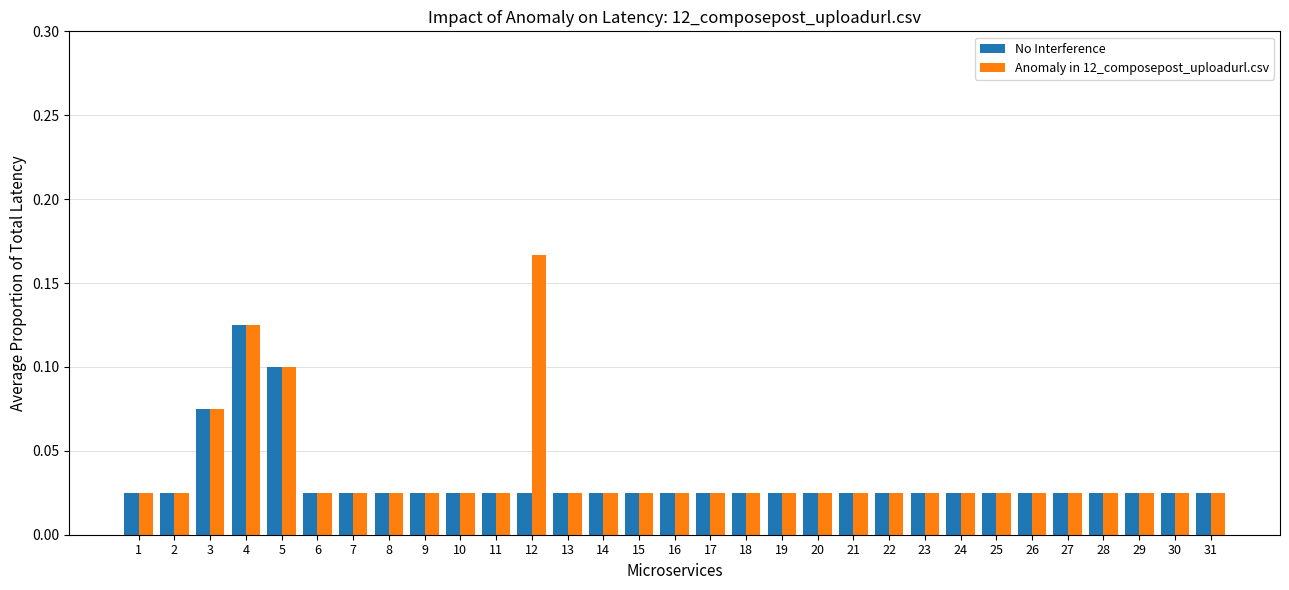

At which category is the sum across all series the highest?

4